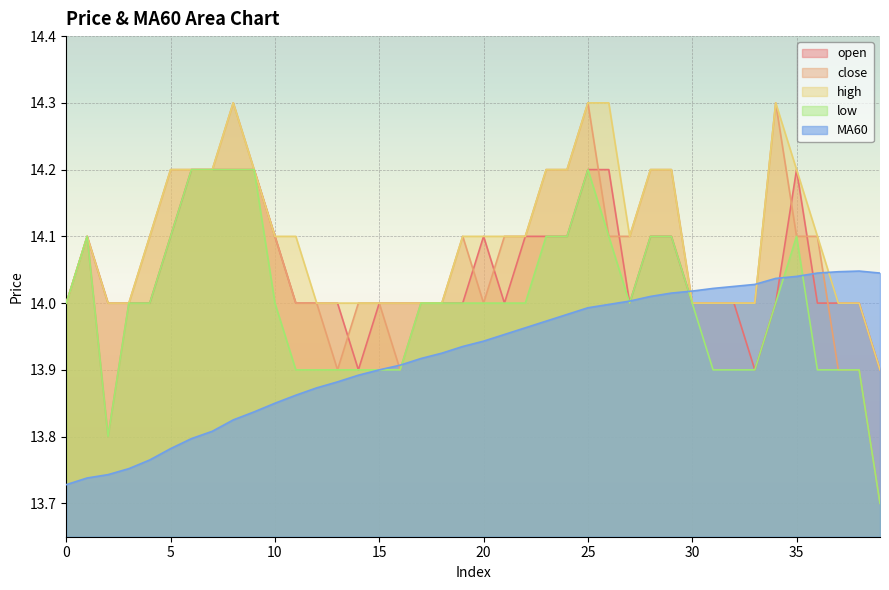

How many distinct data groups are displayed?

5